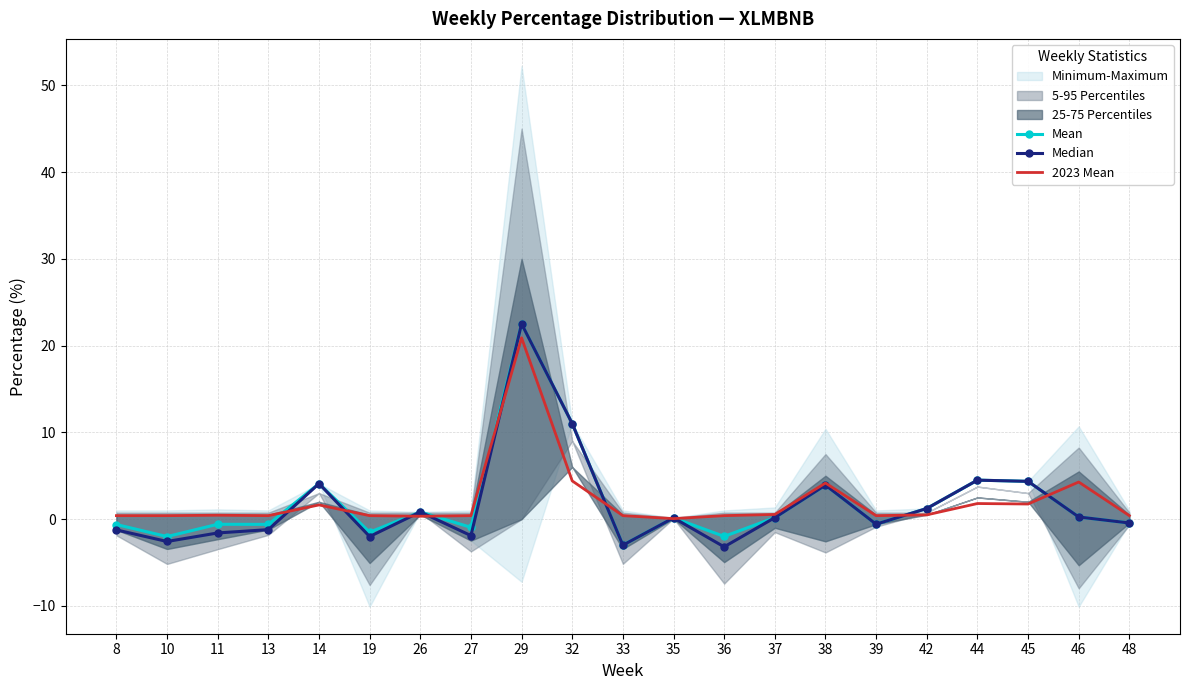

At which label does 2023 Mean reach its minimum?

35